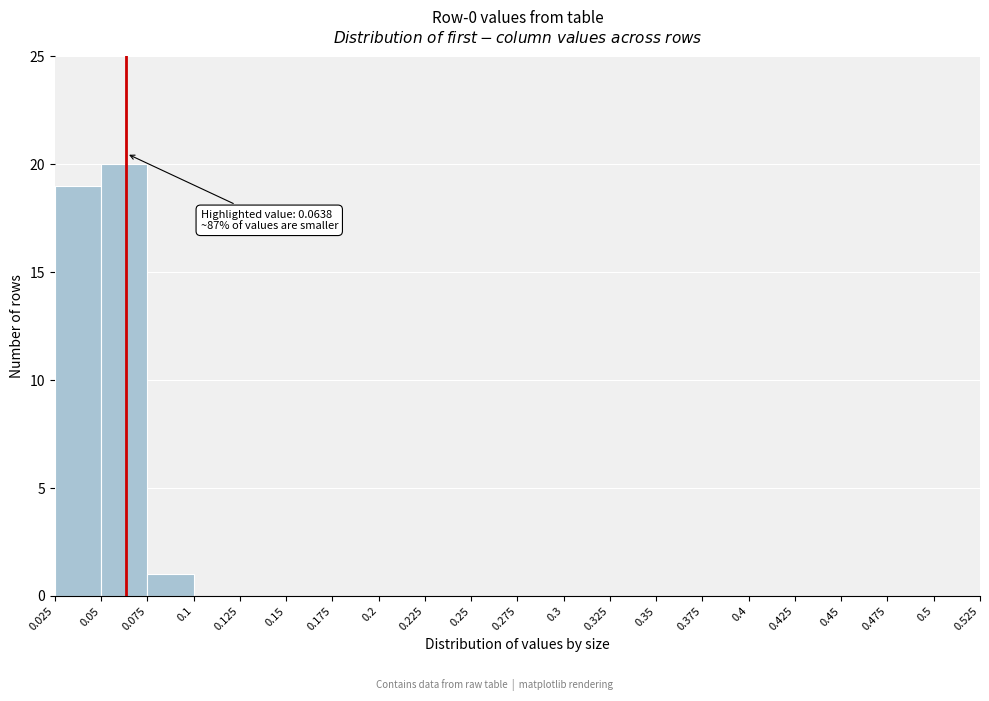

Over which range of the x-axis is the bar tallest?

0.05 to 0.075